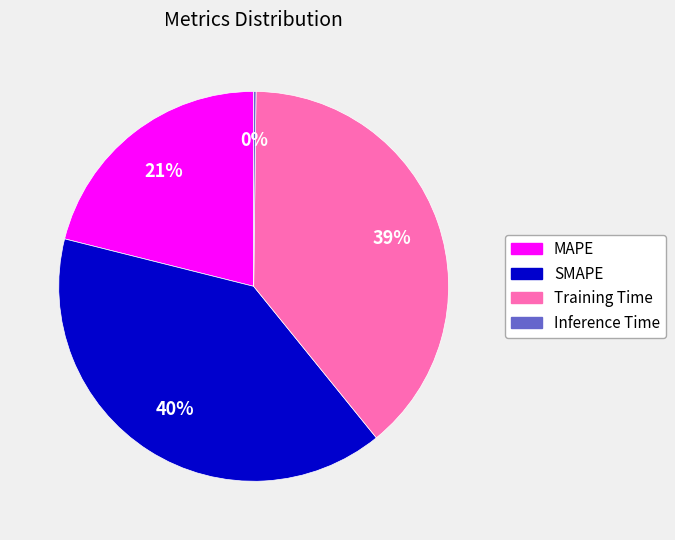

The MAPE slice represents 10% of the pie. True or false?

False